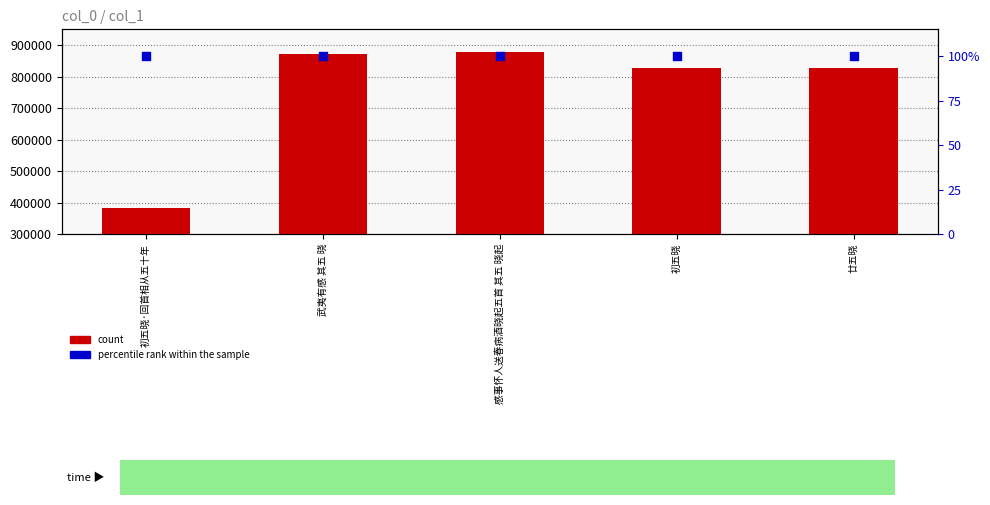

What are all the series names shown in the legend?

count, percentile rank within the sample